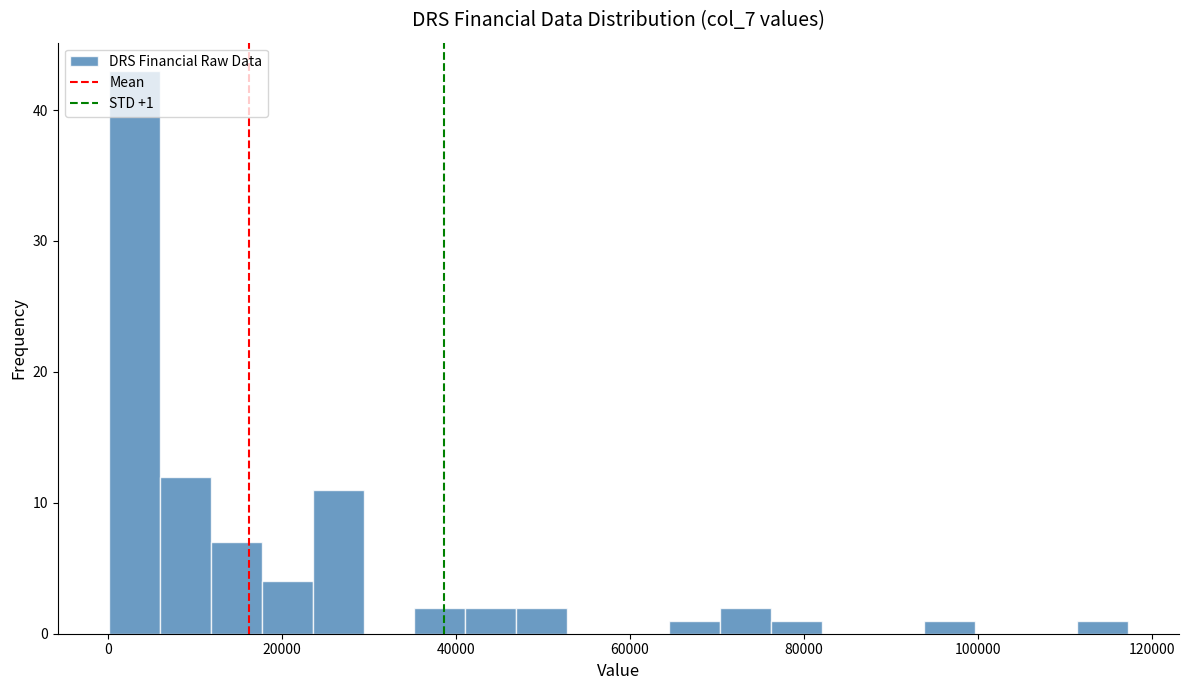

Read against the x-axis, roughly where is the centre of the tallest bar?

4000